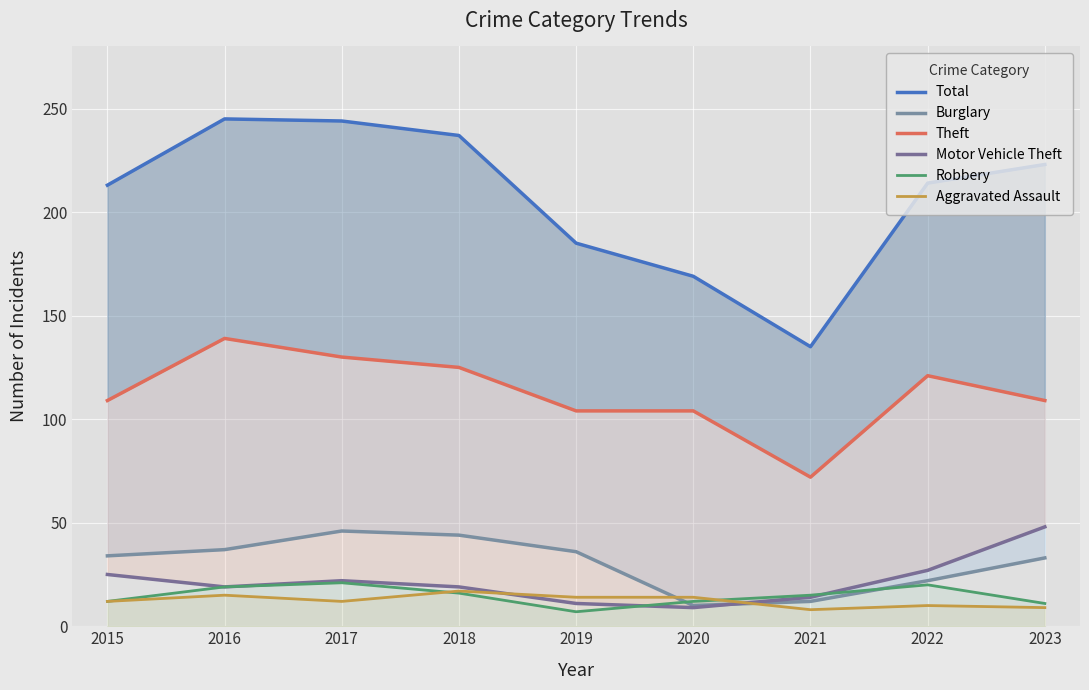

Is it true that Burglary equals 46 at 2017?

True